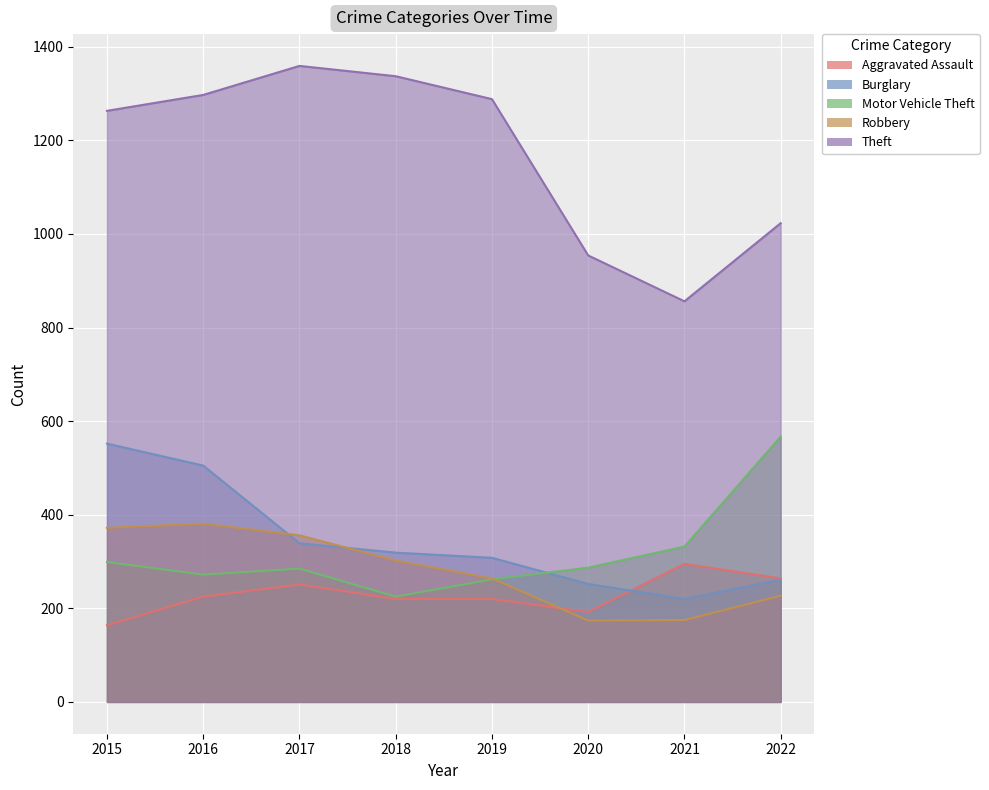

Rank the series by their maximum value, from highest to lowest.

Theft, Motor Vehicle Theft, Burglary, Robbery, Aggravated Assault